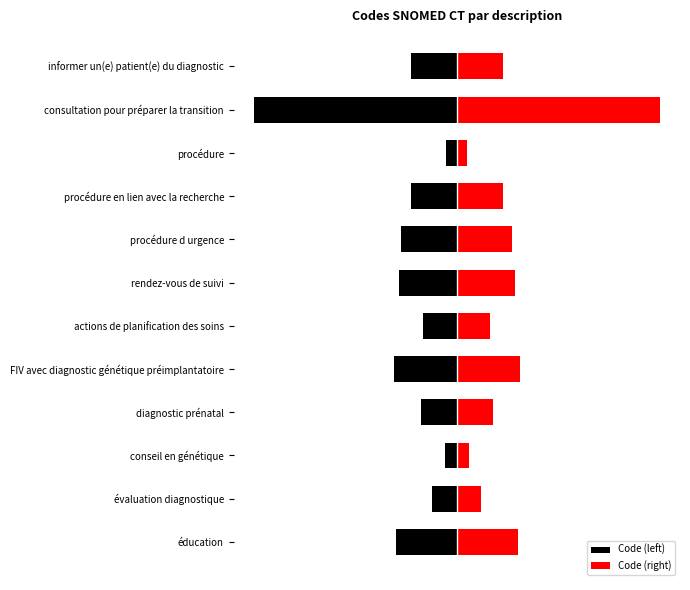

List the series in order of their peak value, lowest first.

Code (left), Code (right)